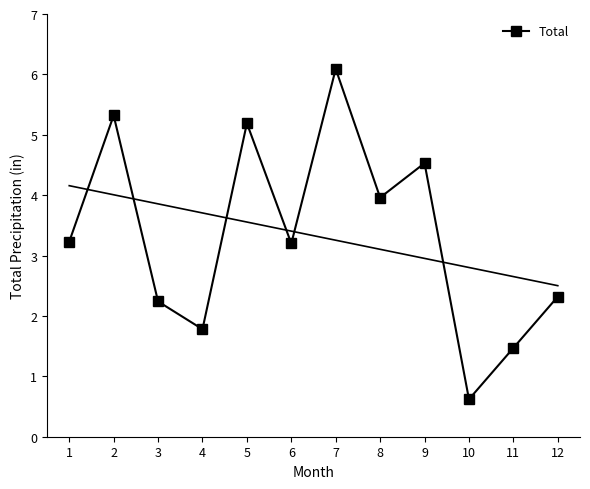

Is it true that the value at 9 is 1.7?

False